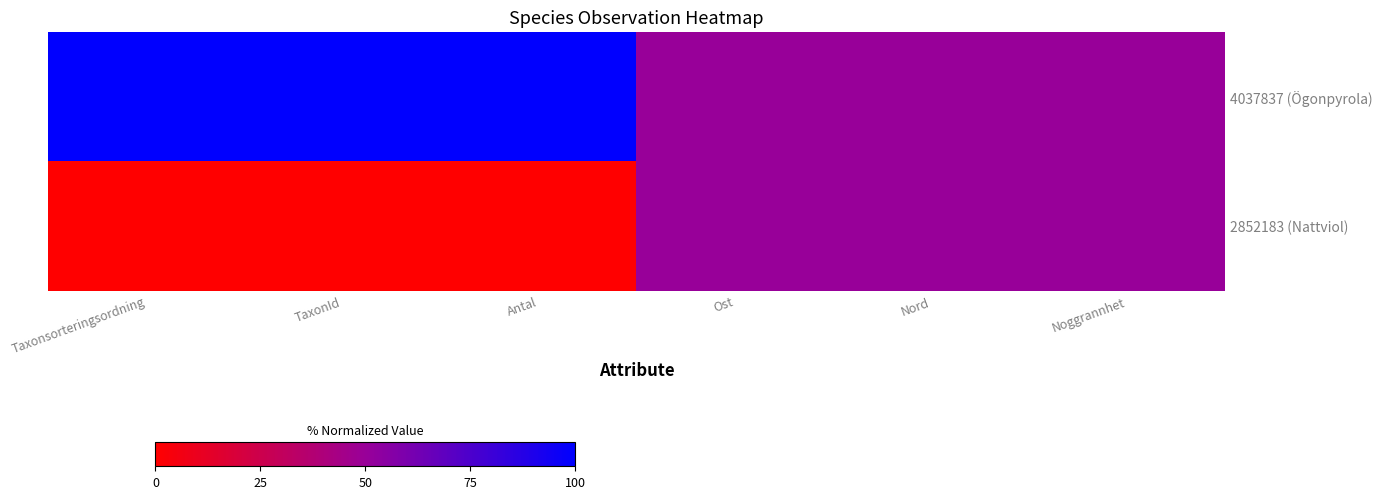

What is the total value across all series at TaxonId?

100